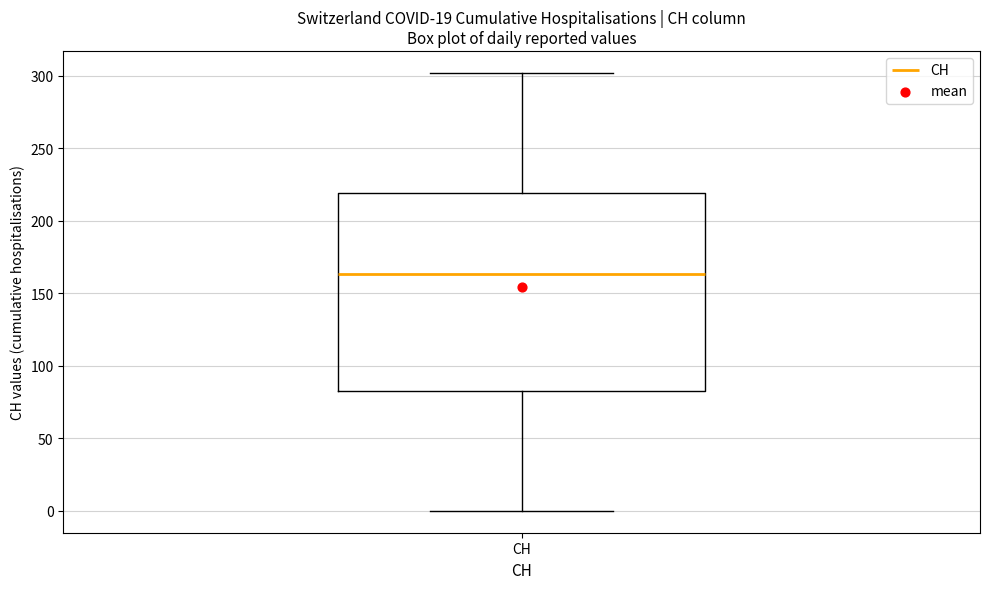

Transcribe this box plot: give where the median line is, the range the box spans, and where the two whiskers end, as read against the y-axis. The values are not printed on the chart, so give them approximately, as read against the axis.

median 165, box 85 to 220, whiskers 0 to 300